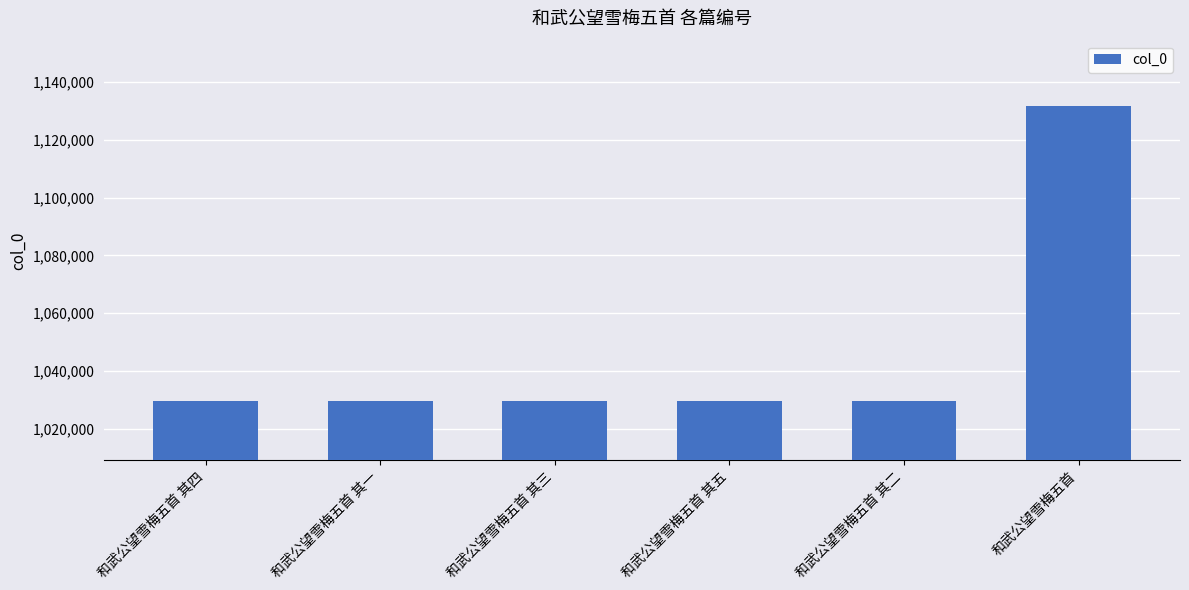

What is the label of the 6th bar from the left?

和武公望雪梅五首